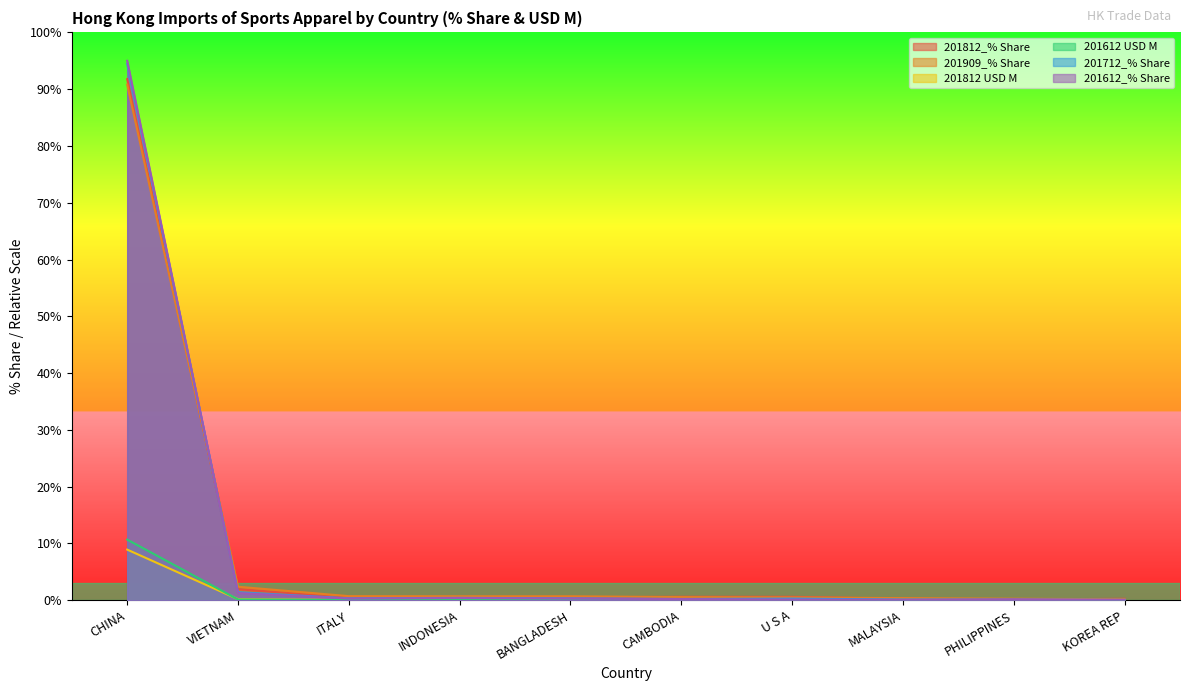

How many categories are shown in the chart?

10